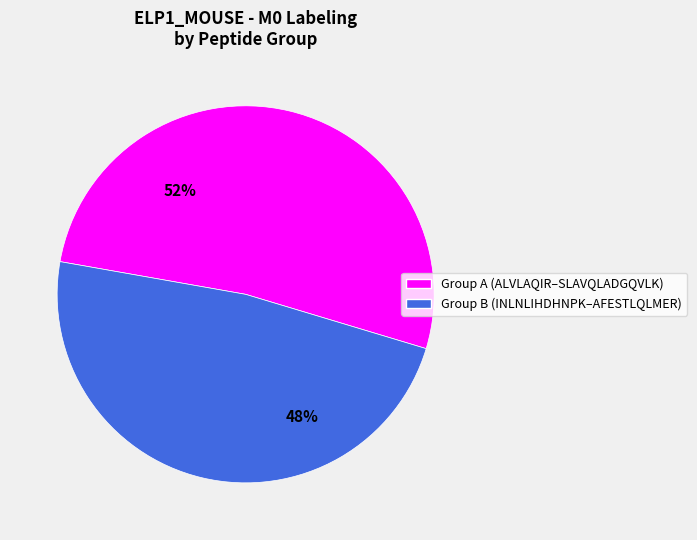

Is there a majority slice in this chart?

Yes